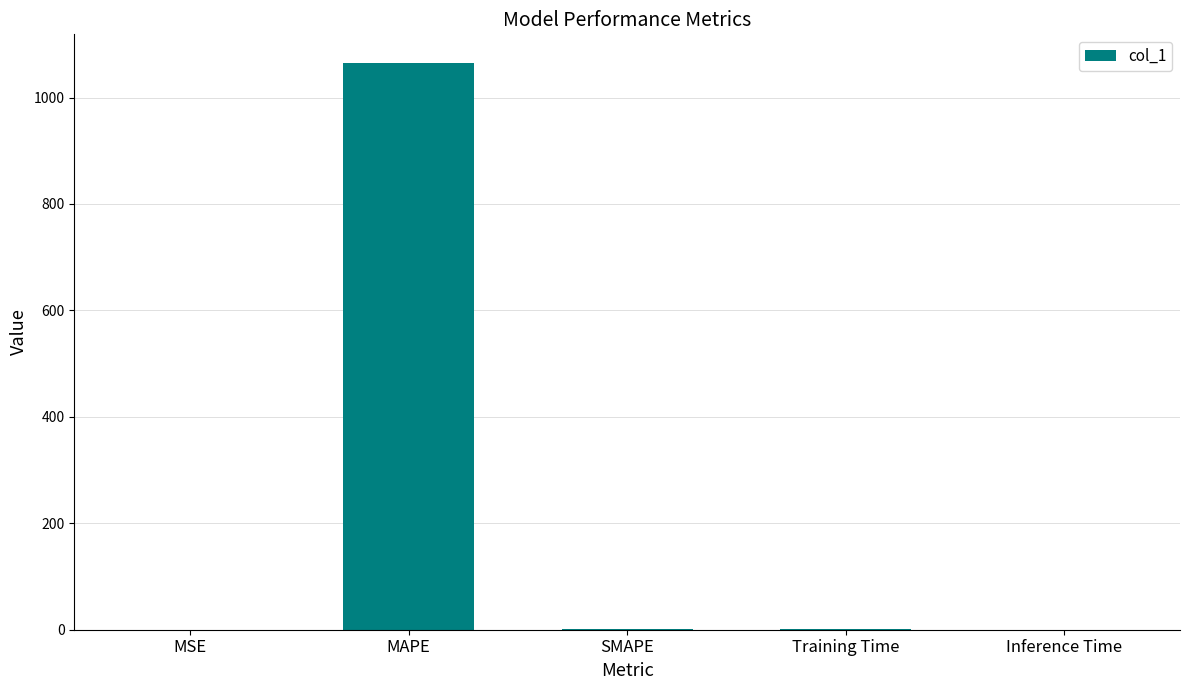

Is it true that the value at MAPE is 1065.5?

True